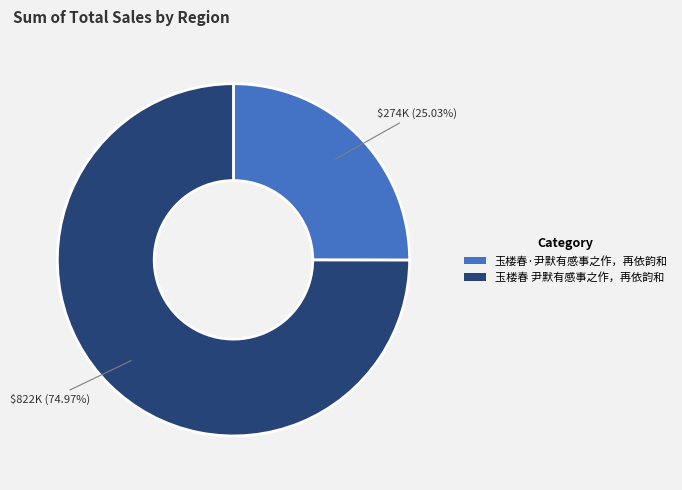

Count the number of slices in the pie.

2